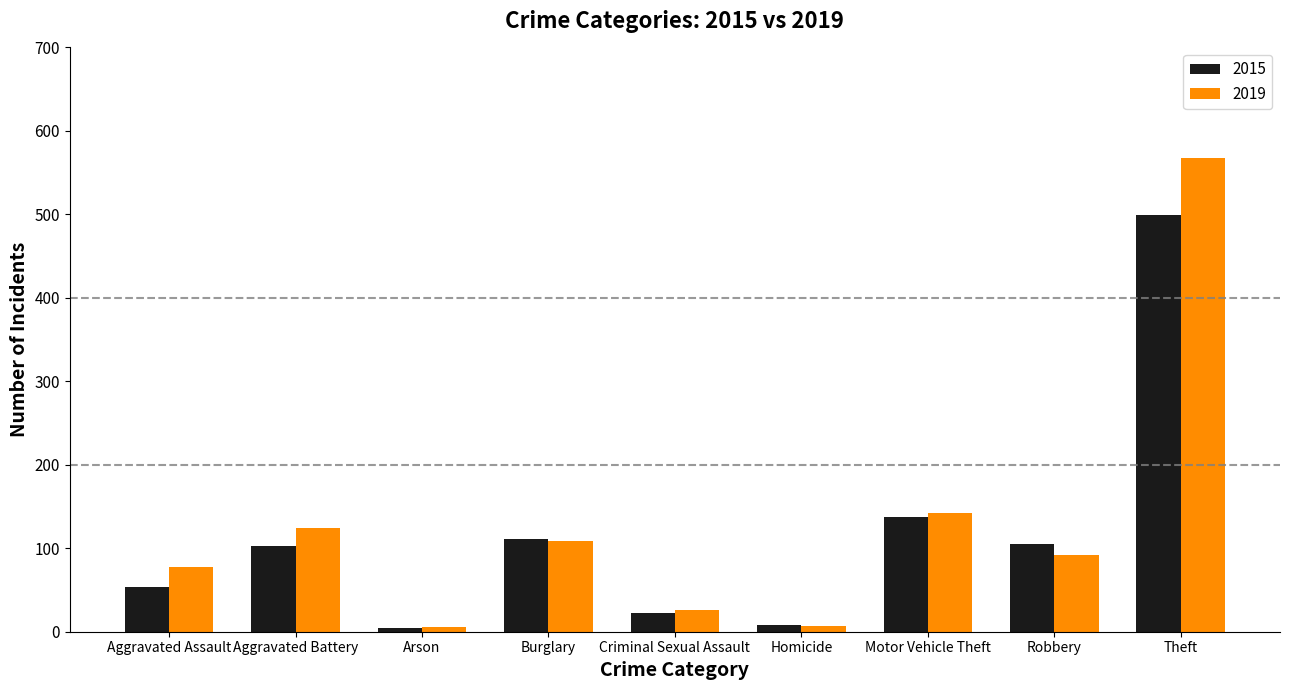

What is the greatest value displayed?

568